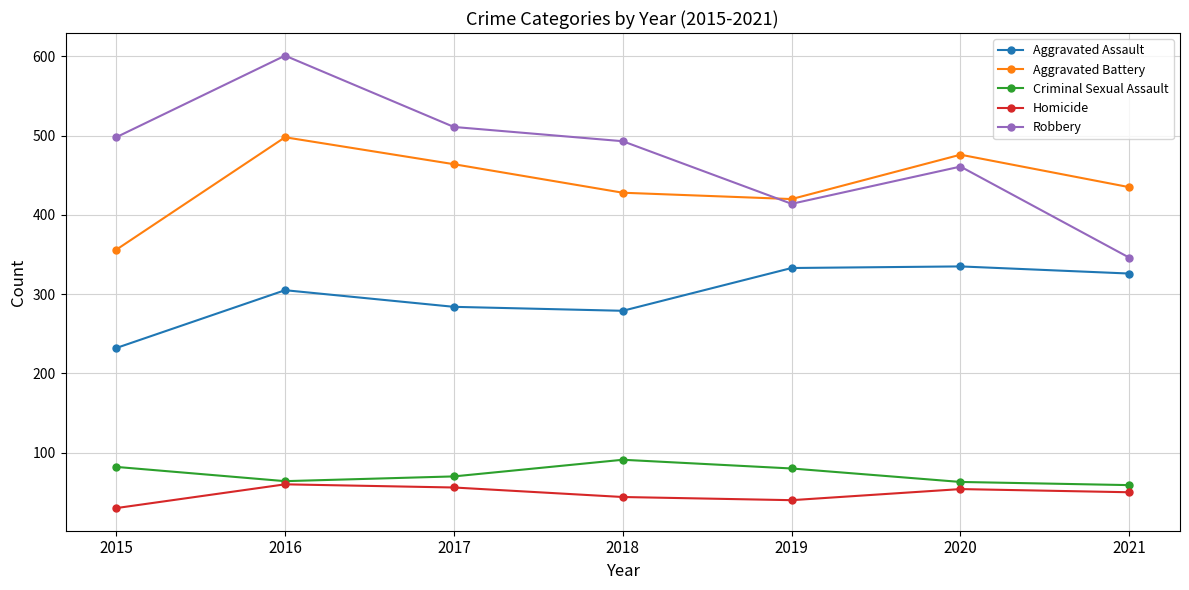

True or false: Aggravated Battery and Homicide cross at least once.

False